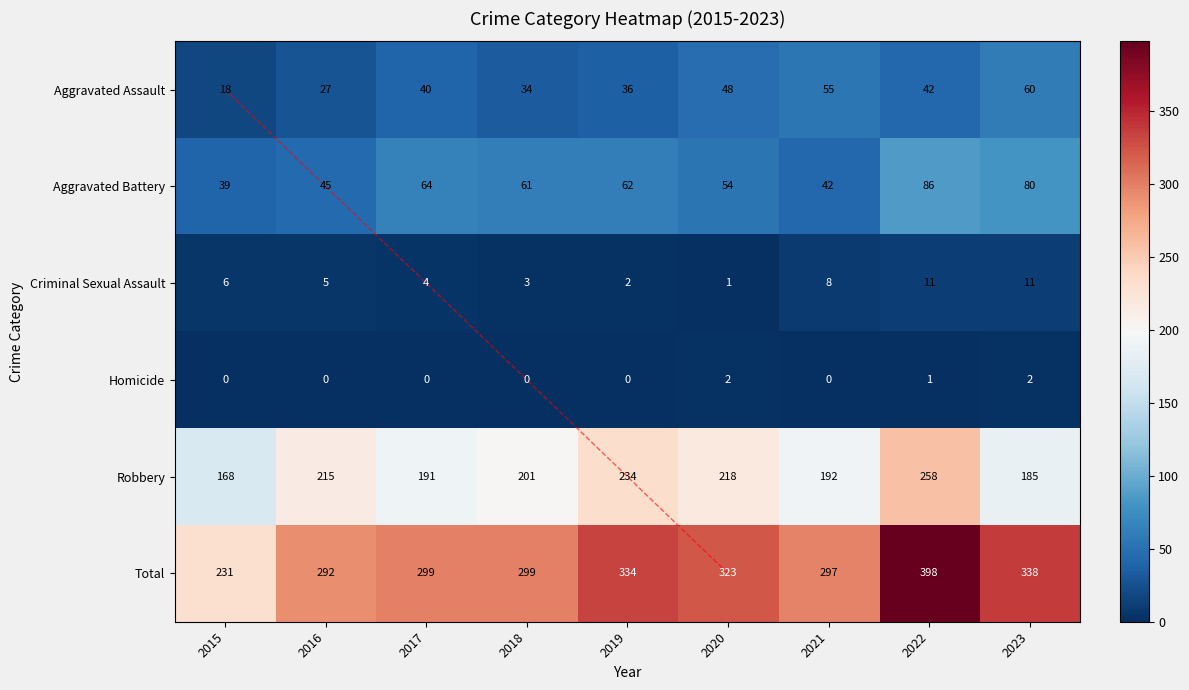

What value does the Aggravated Battery series have at 2017?

64